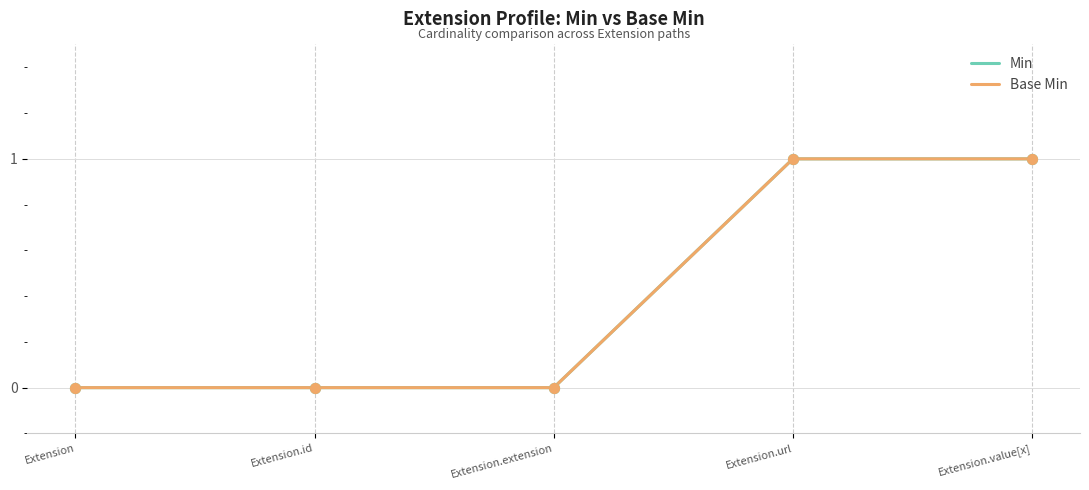

Does the chart have visible grid lines?

Yes